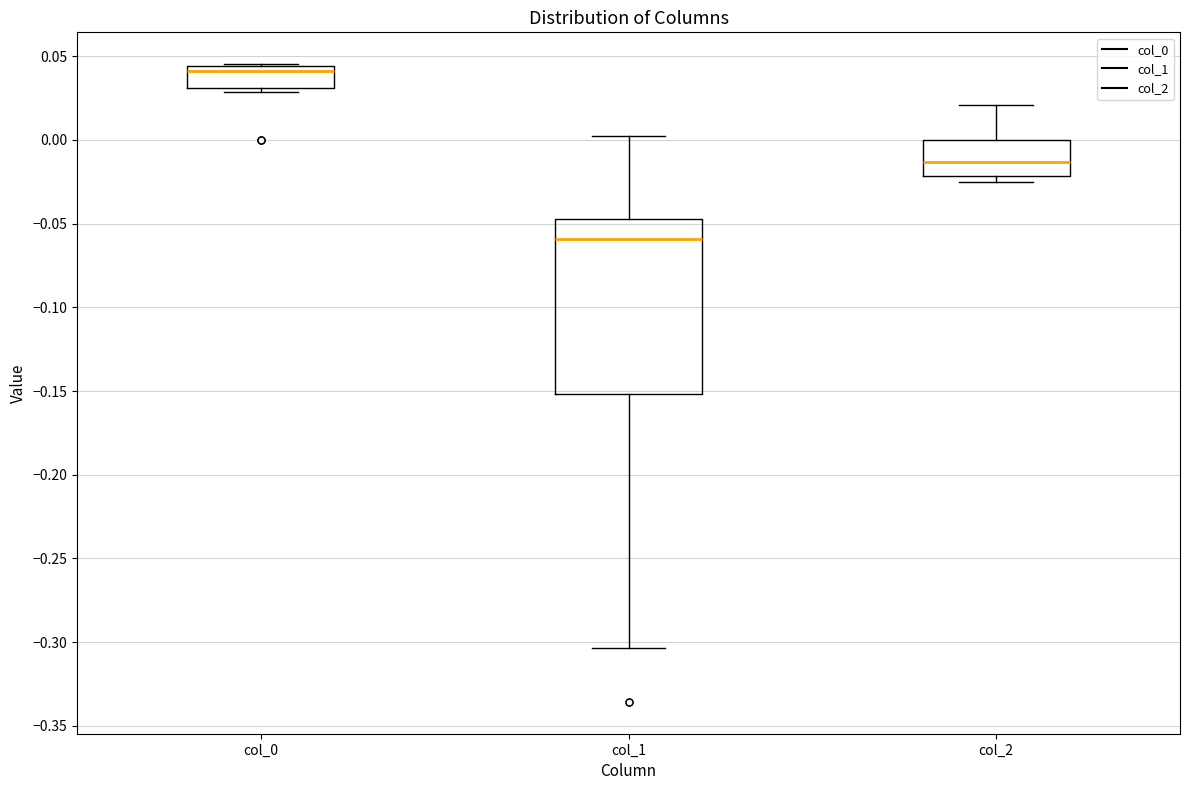

Reading left to right, read every box against the y-axis: the position of its median line, the range the box covers, and the ends of its whiskers. The values are not printed on the chart, so give them approximately, as read against the axis.

col_0: median 0.040, box 0.030 to 0.045, whiskers 0.030 (just below the box's lower edge) to 0.045
col_1: median -0.060, box -0.150 to -0.045, whiskers -0.305 to 0.000
col_2: median -0.015, box -0.020 to 0.000, whiskers -0.025 to 0.020